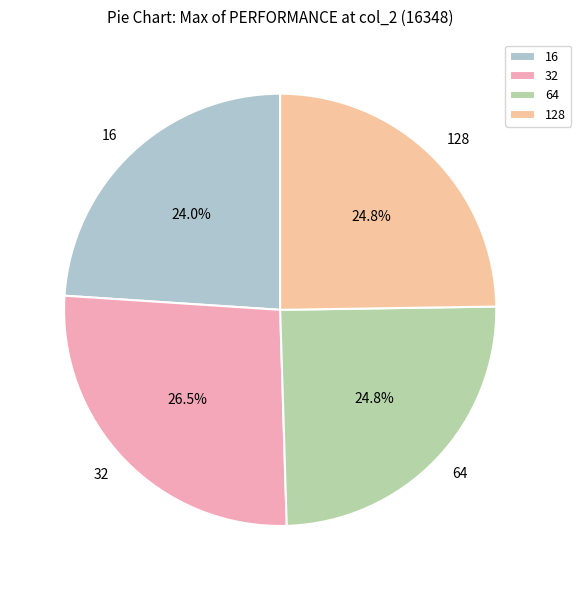

How much of the chart is everything except 16?

76.0%